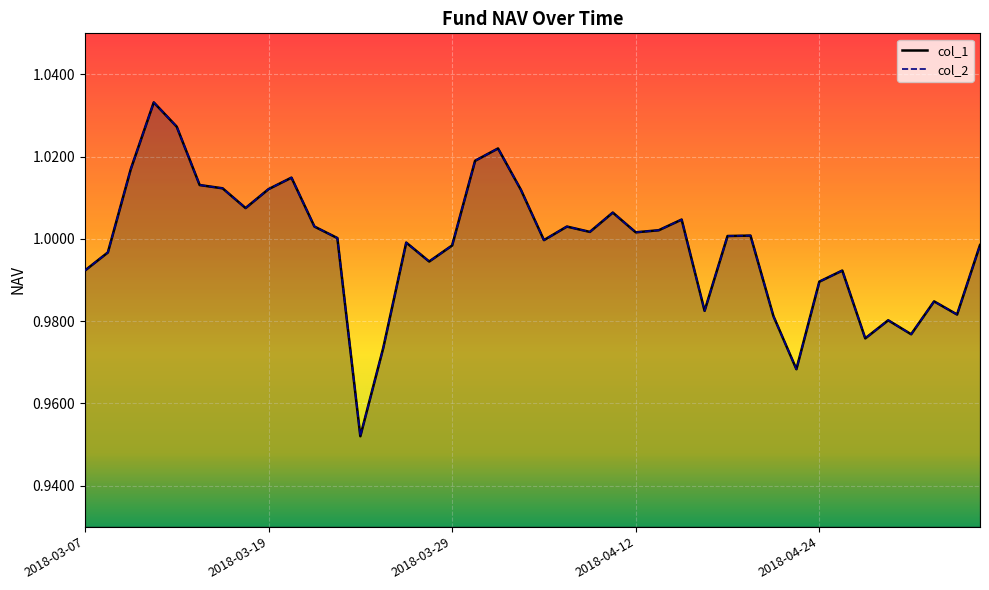

What is the sum of all col_2_line values?

39.9